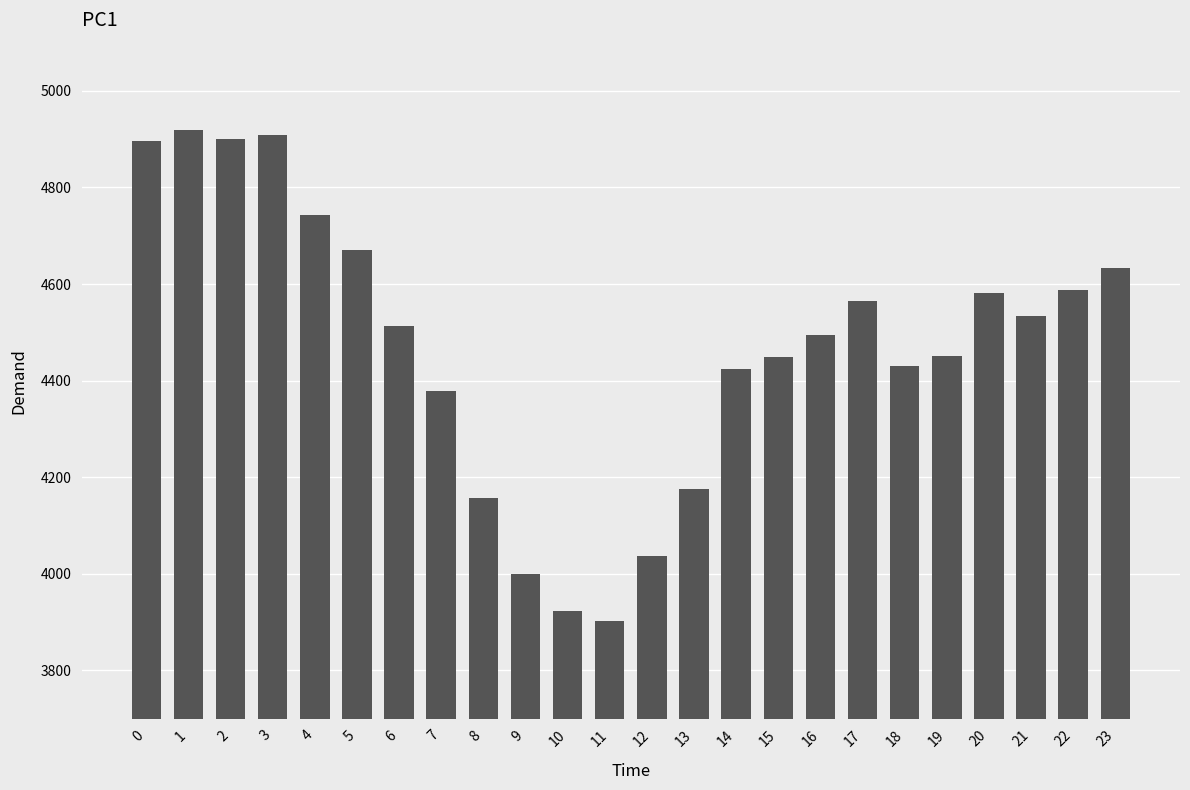

What is the smallest value displayed?

3903